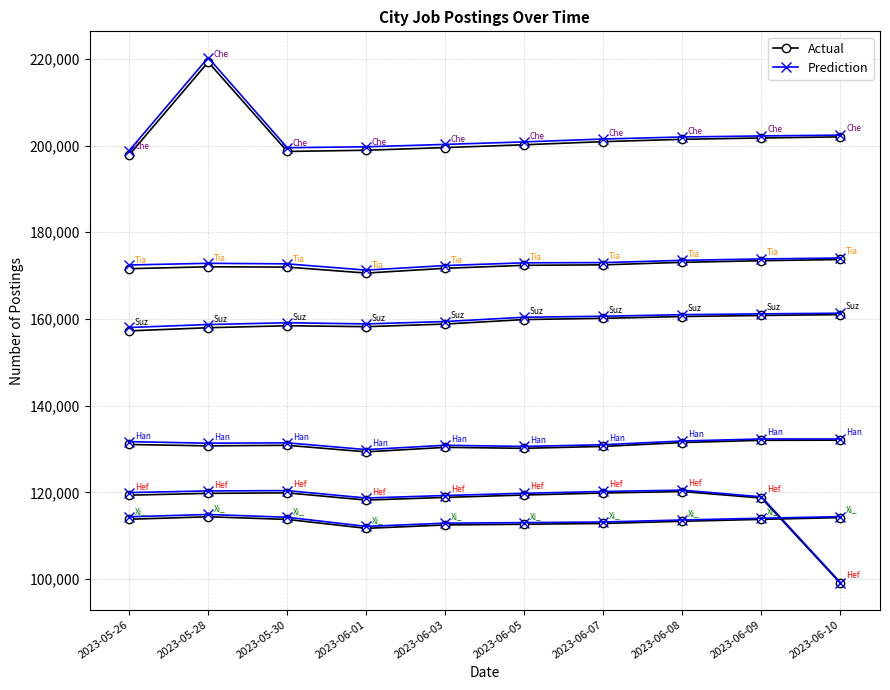

At how many categories does at least one series exceed 160277?

5